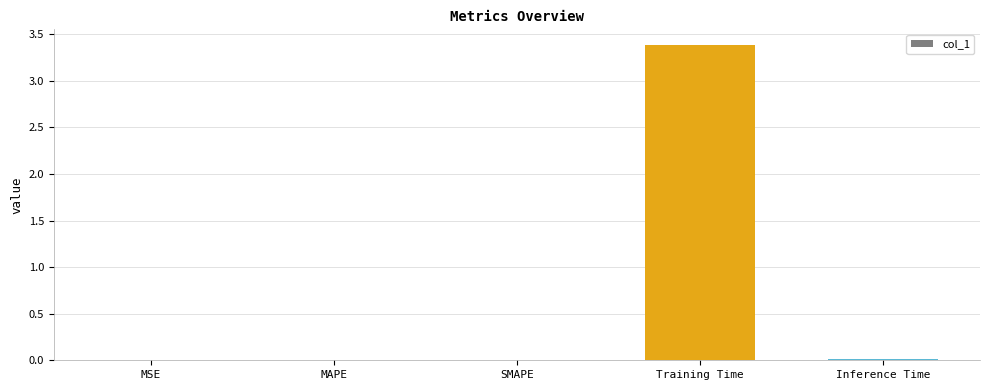

True or false: the data shows 0.0 at Inference Time.

True